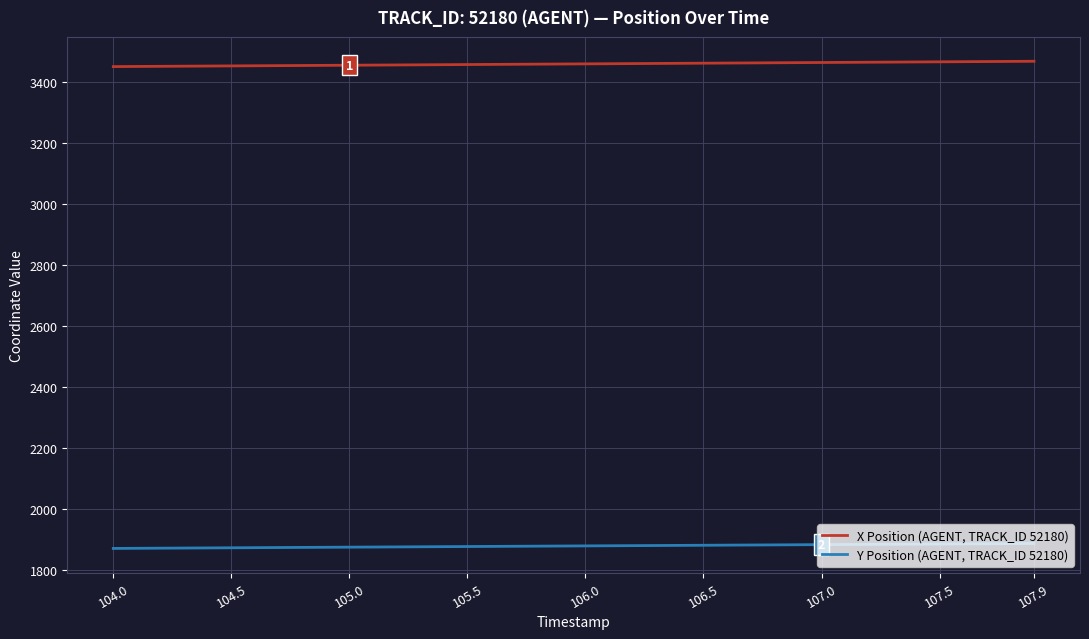

What is the maximum value for Y Position (AGENT, TRACK_ID 52180)?

1886.8